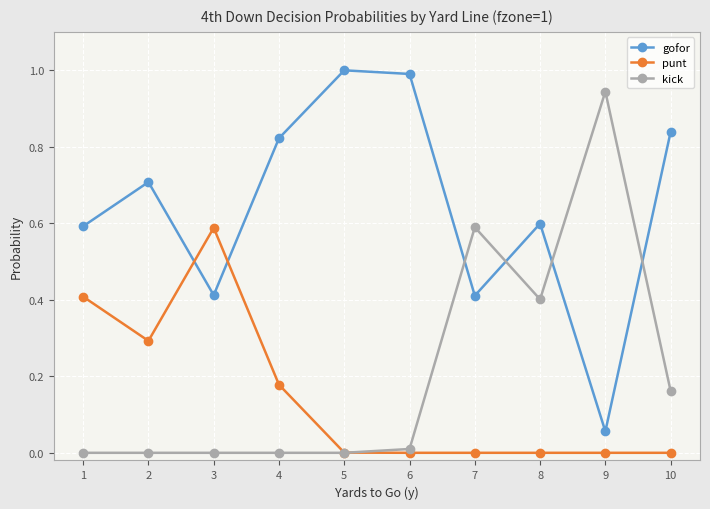

How many interior local peaks does the gofor series have?

3